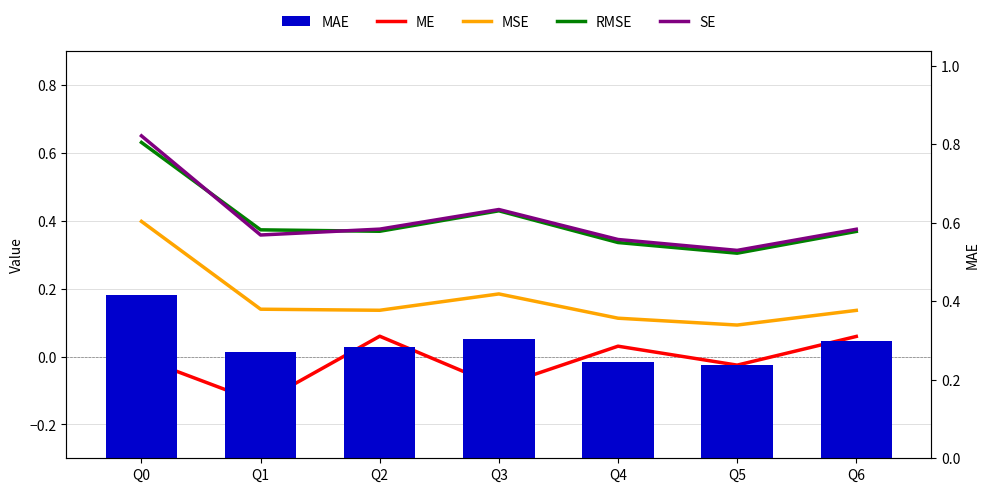

Between Q1 and Q4, which series saw the biggest shift?

ME